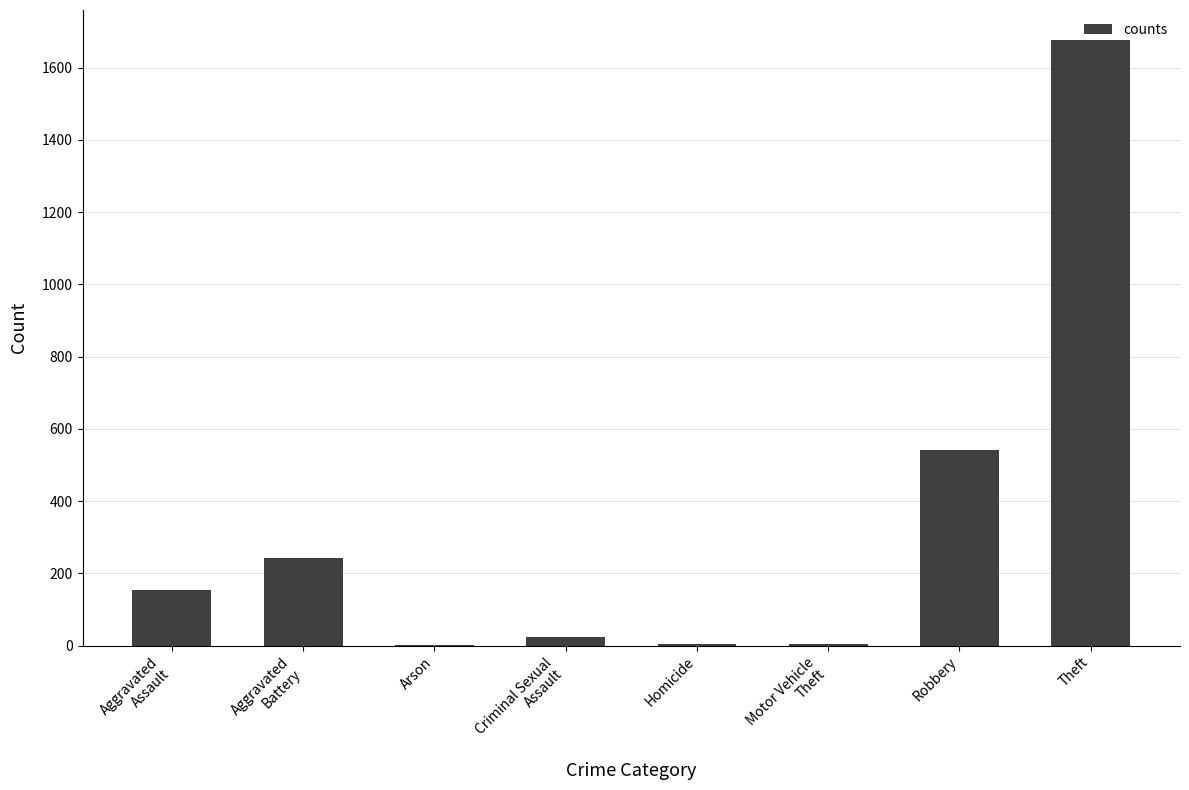

True or false: the data shows 325 at Robbery.

False